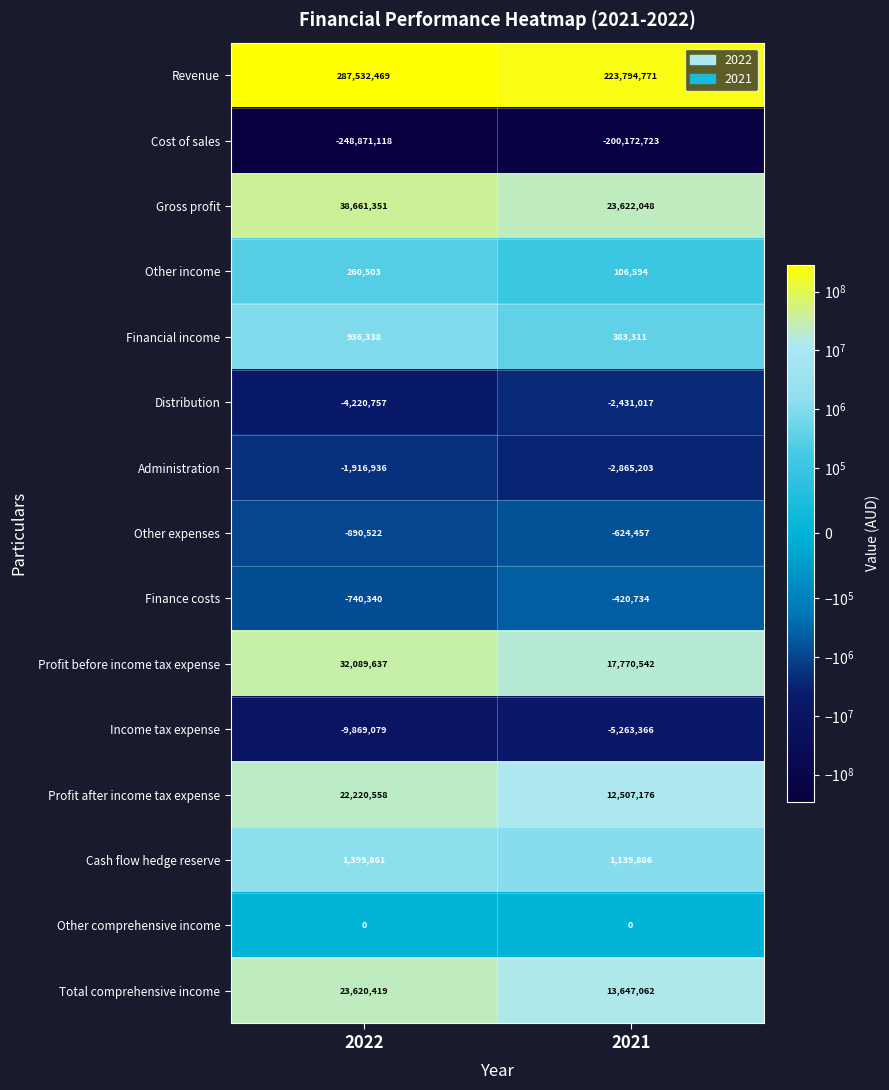

Which series has the widest spread of values?

Revenue